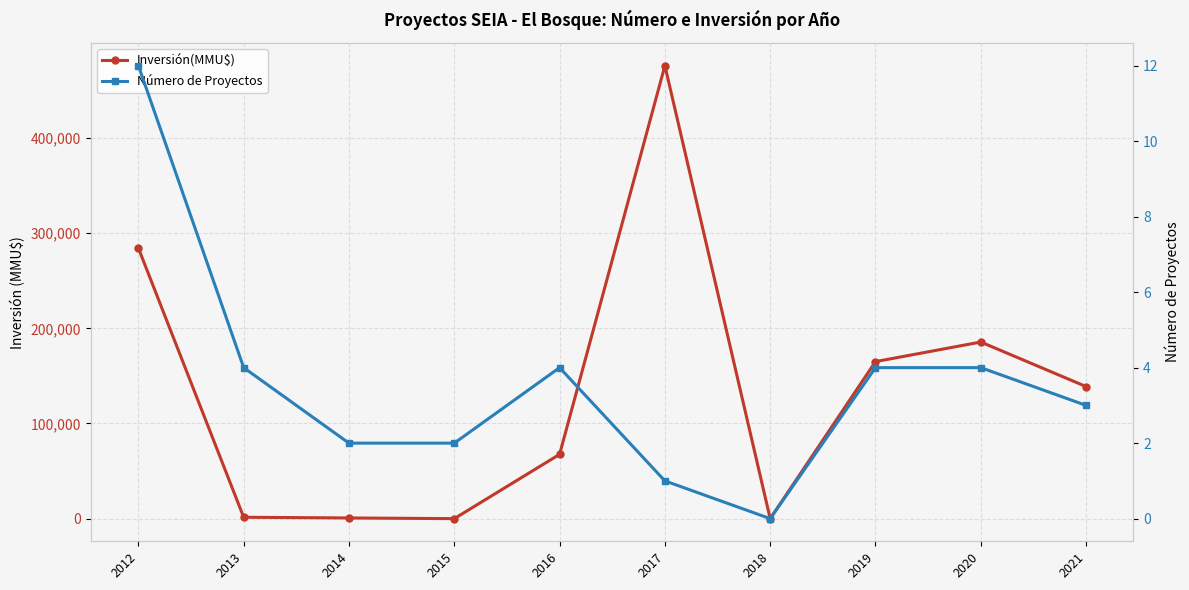

How many values in the Inversión(MMU$) series exceed 138790?

4